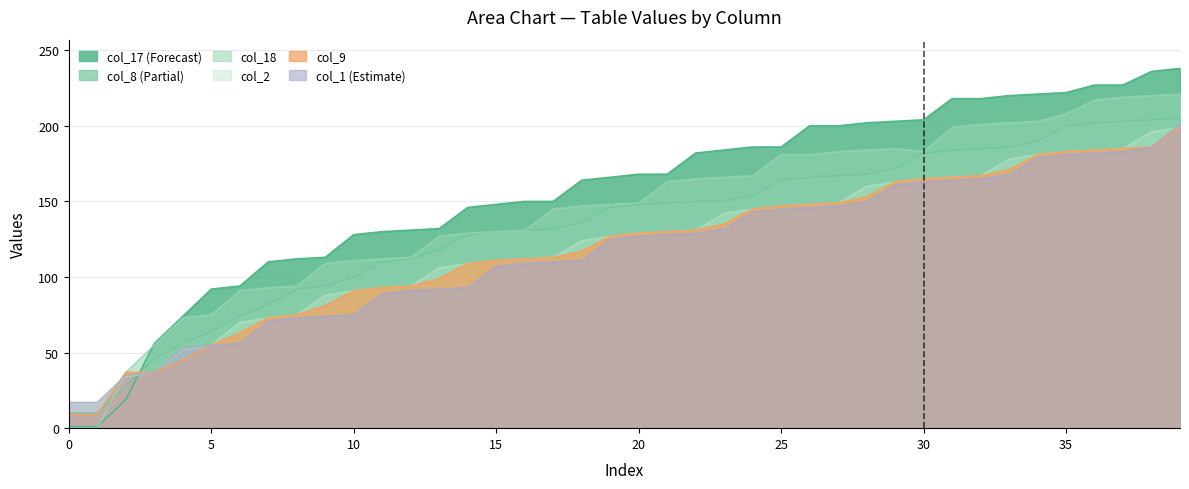

At 8, list the series in order from largest to smallest.

col_17, col_18, col_8, col_9, col_2, col_1